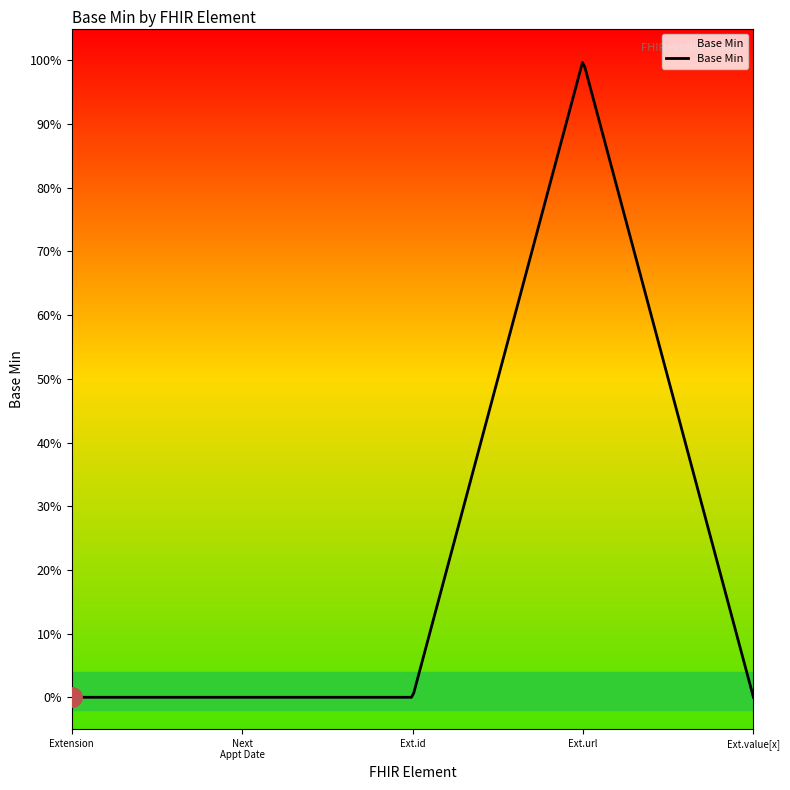

Where is the first local maximum?

Extension.url